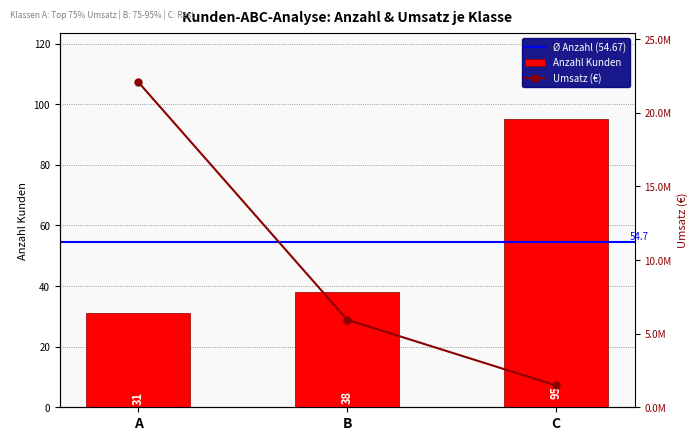

What is the spread (max minus min) of values at B?

5945497.6